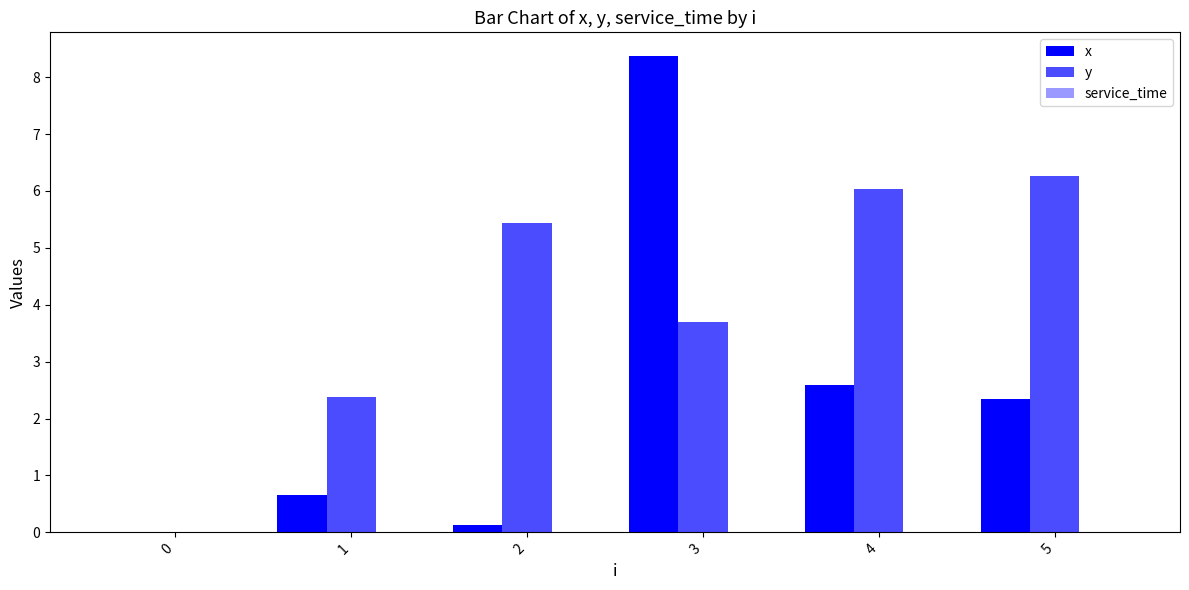

Are the bars grouped side by side (vs. stacked)?

Yes